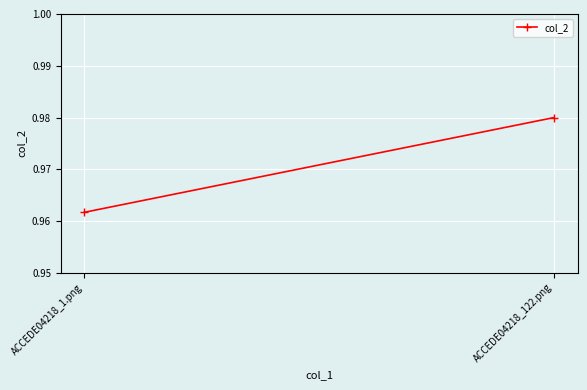

What value does the data have at ACCEDE04218_1.png?

1.0